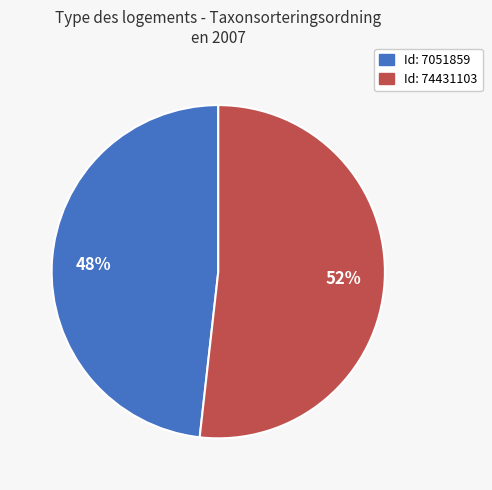

To the nearest percent, what is the average slice percentage?

50%